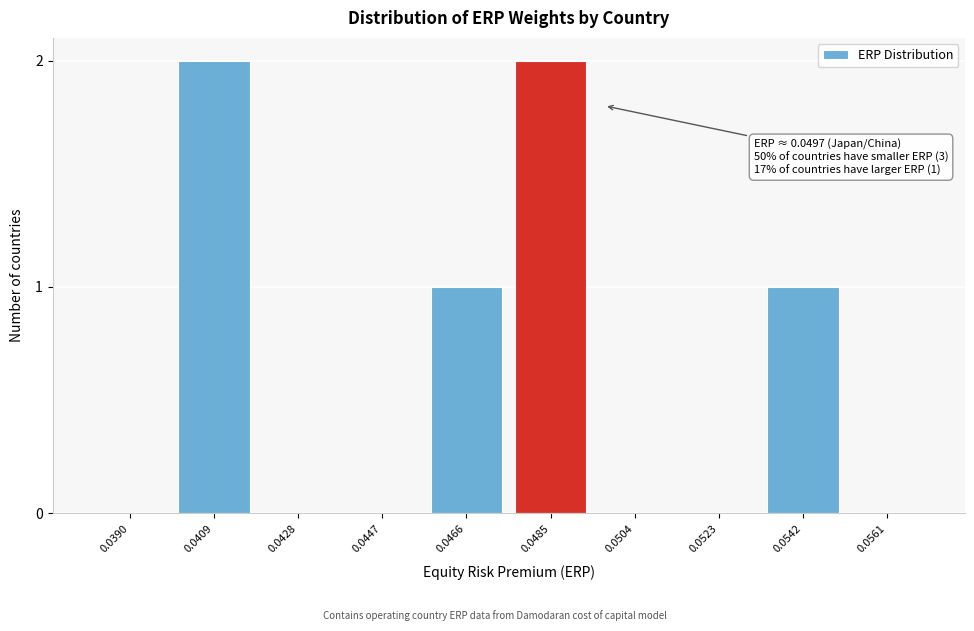

Reading left to right, list all the values displayed in this chart.

0.0390=0	0.0409=2	0.0428=0	0.0447=0	0.0466=1	0.0485=2	0.0504=0	0.0523=0	0.0542=1	0.0561=0